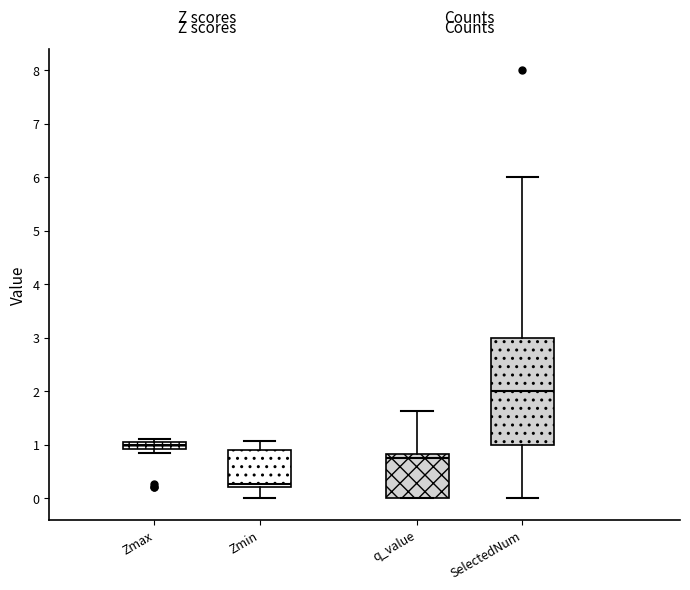

Which box has the lowest median line?

Zmin